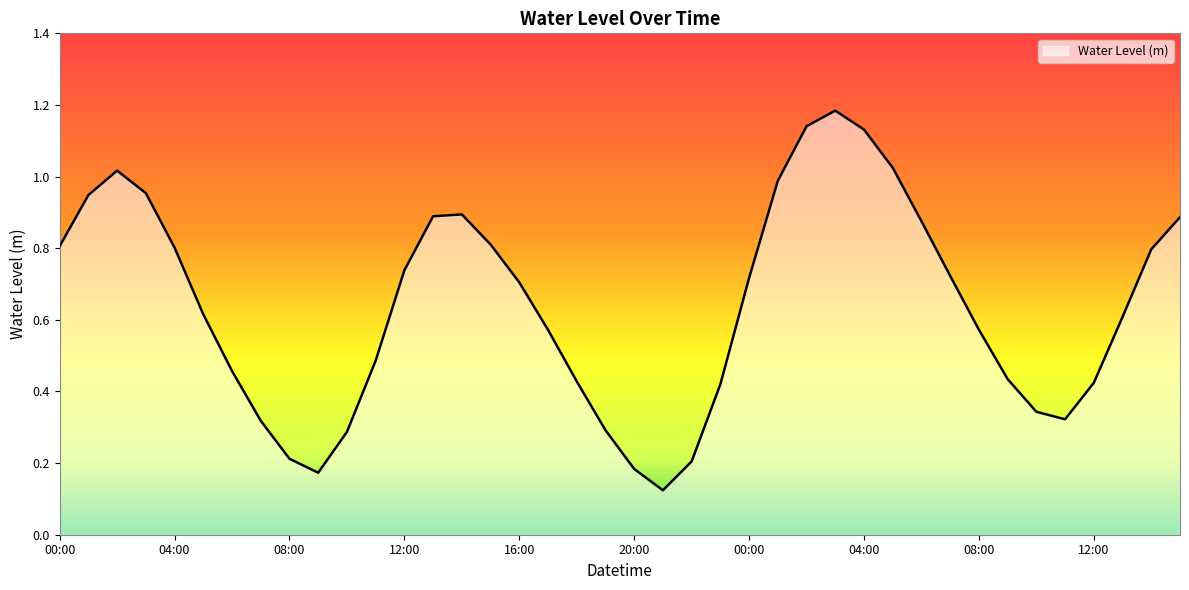

Does the chart display data point markers on the line(s)?

No